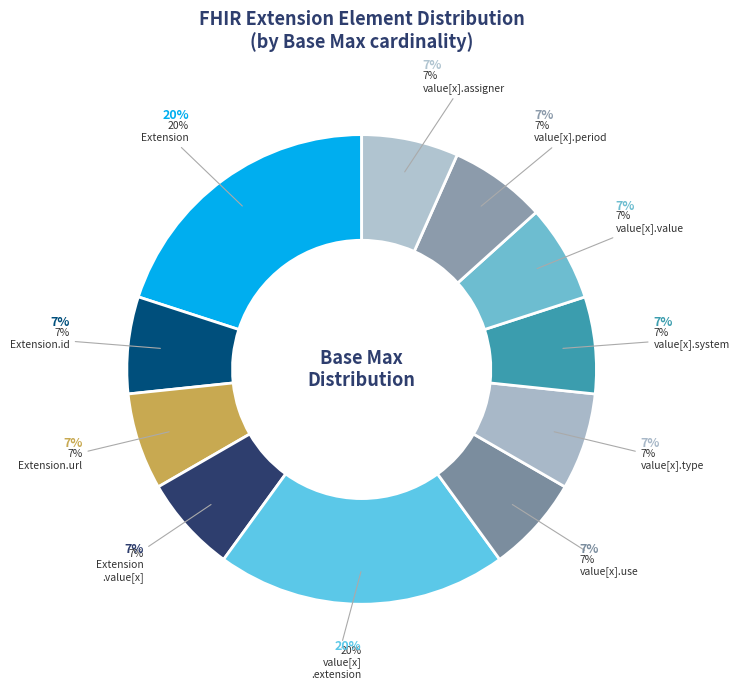

Count the number of slices in the pie.

11